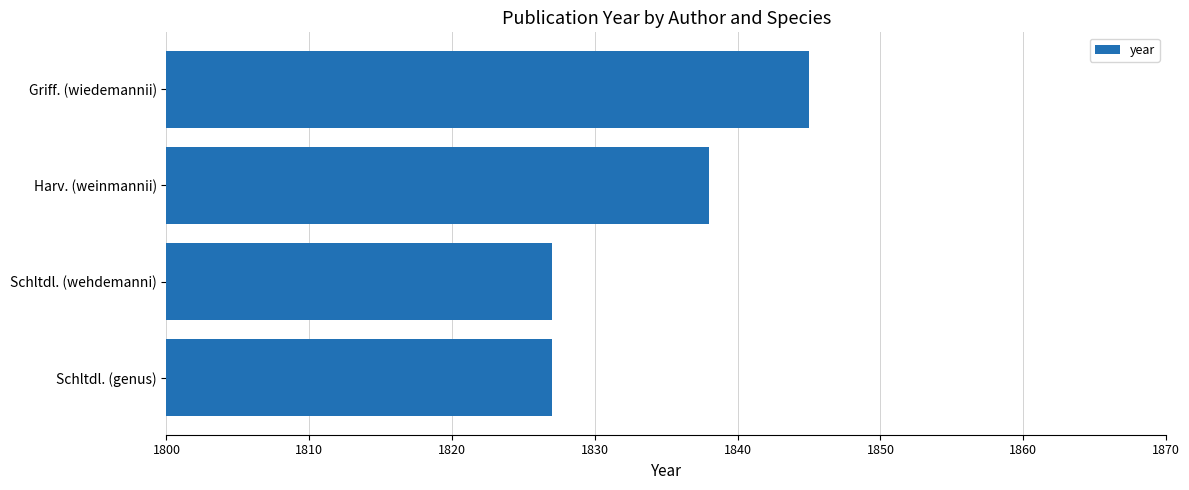

What is the difference between the maximum and second lowest values?

18